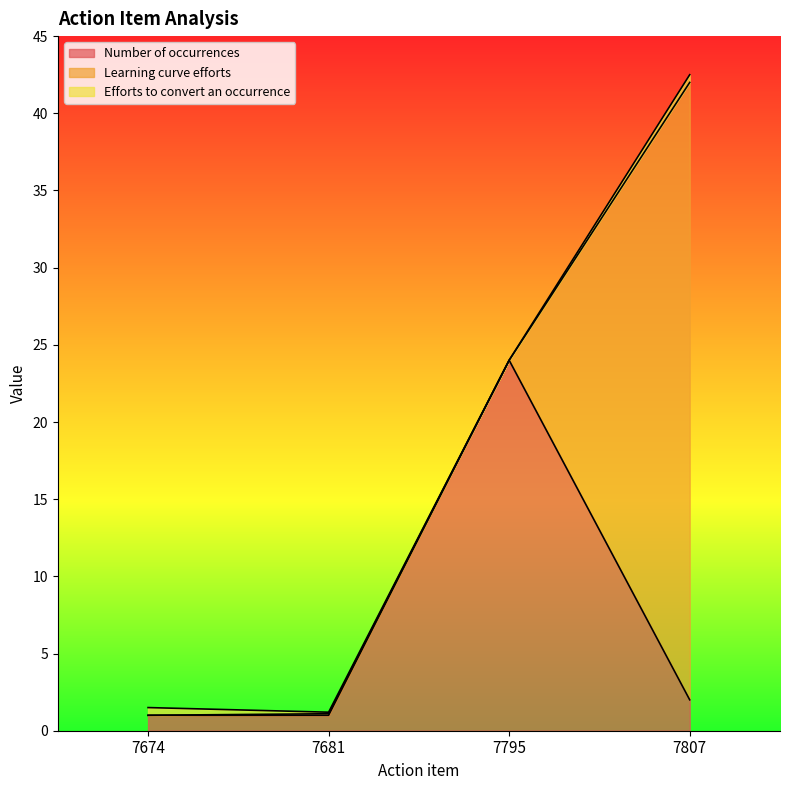

How many series are shown in this chart?

3